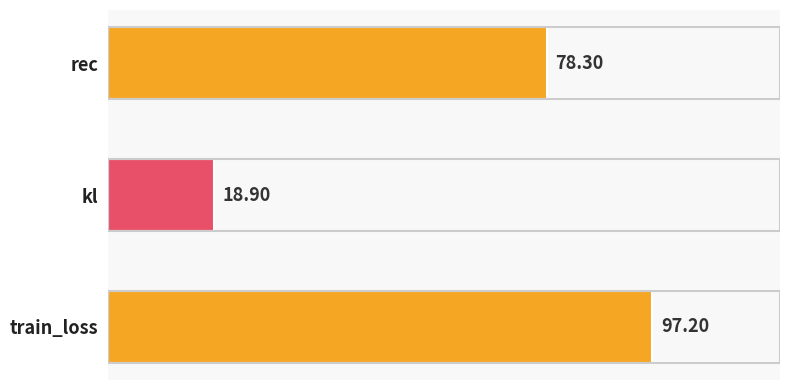

How many distinct data groups are displayed?

1